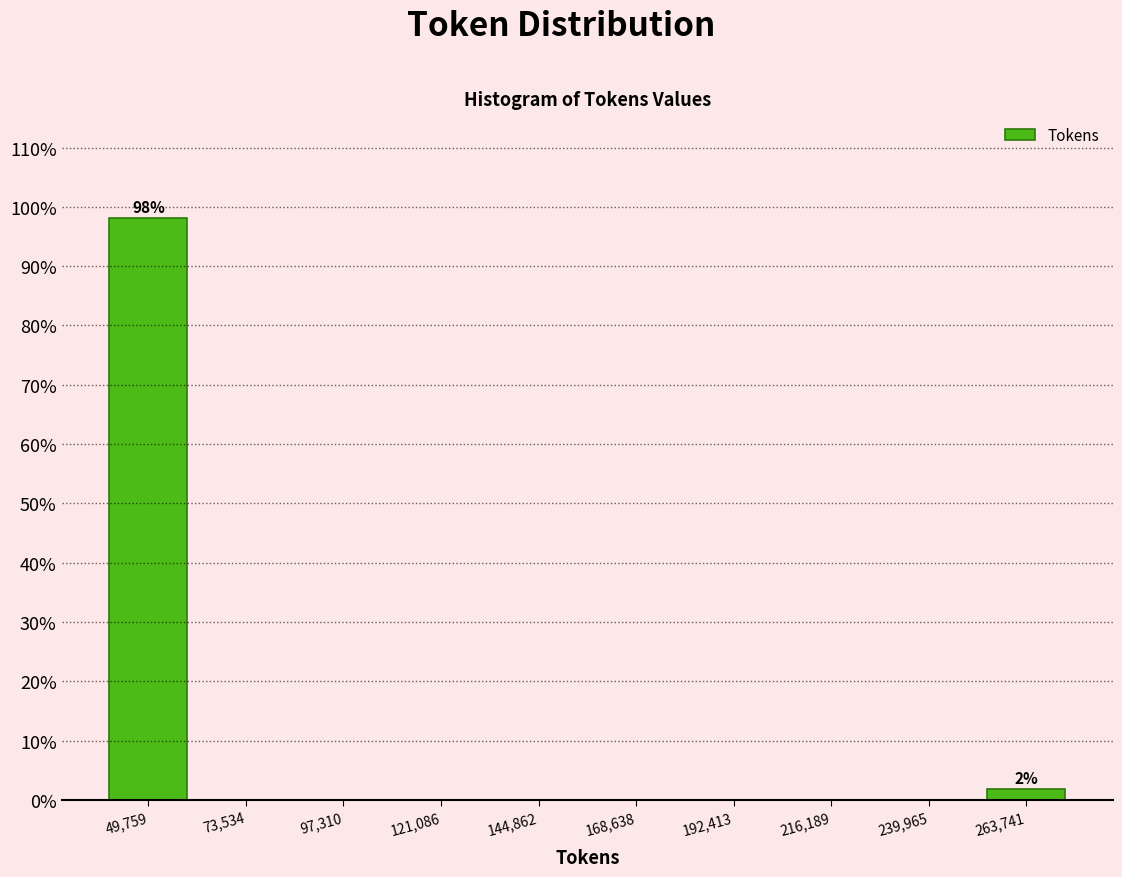

Reading left to right, extract all data points from this chart.

49,759=98.1	73,534=0.0	97,310=0.0	121,086=0.0	144,862=0.0	168,638=0.0	192,413=0.0	216,189=0.0	239,965=0.0	263,741=1.9